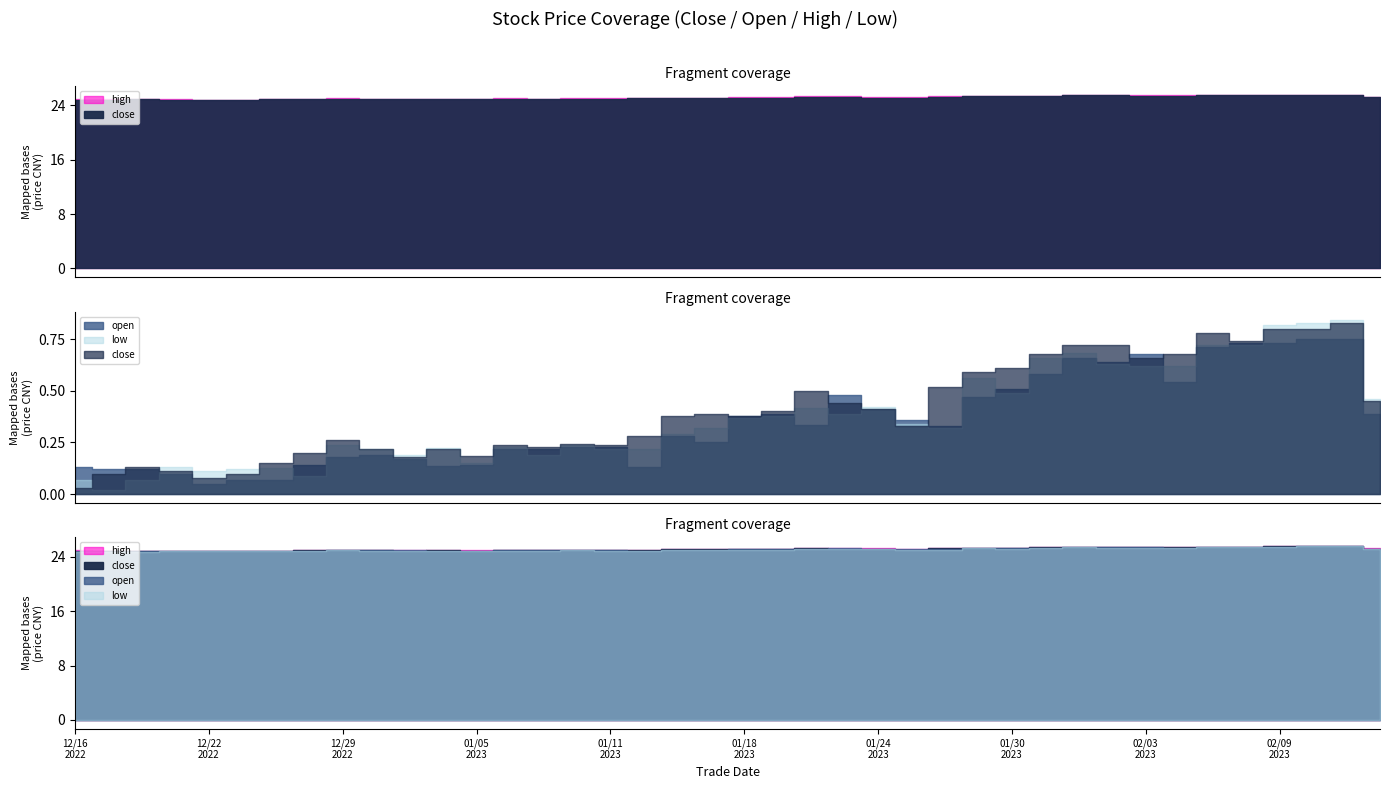

What is the value of the close point at the 6th from the left?

24.8